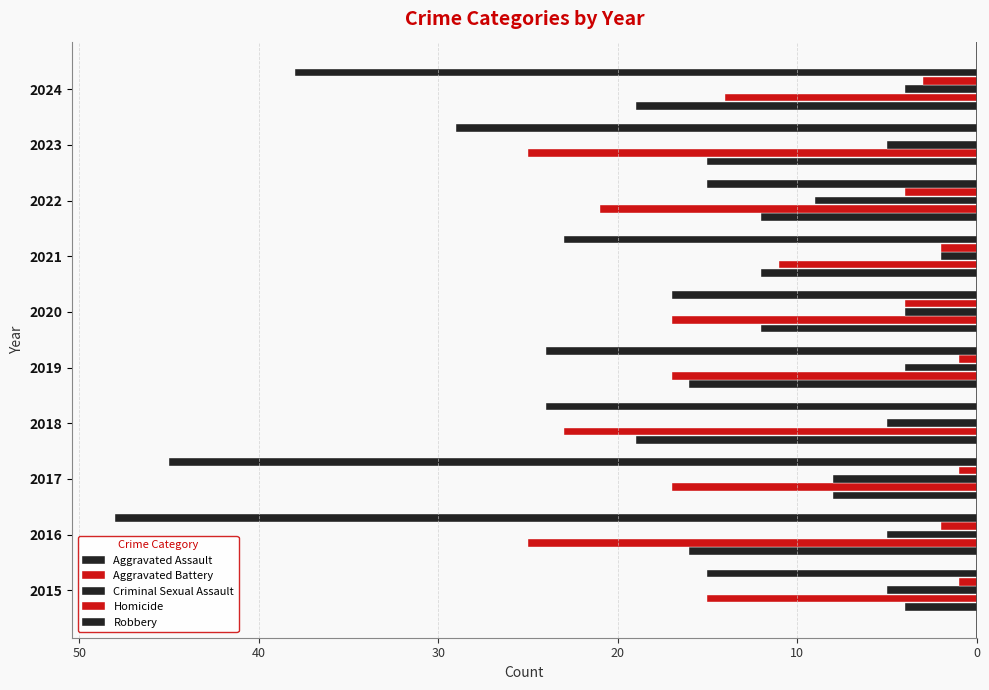

What is the difference between the maximum and minimum values in the Criminal Sexual Assault series?

7